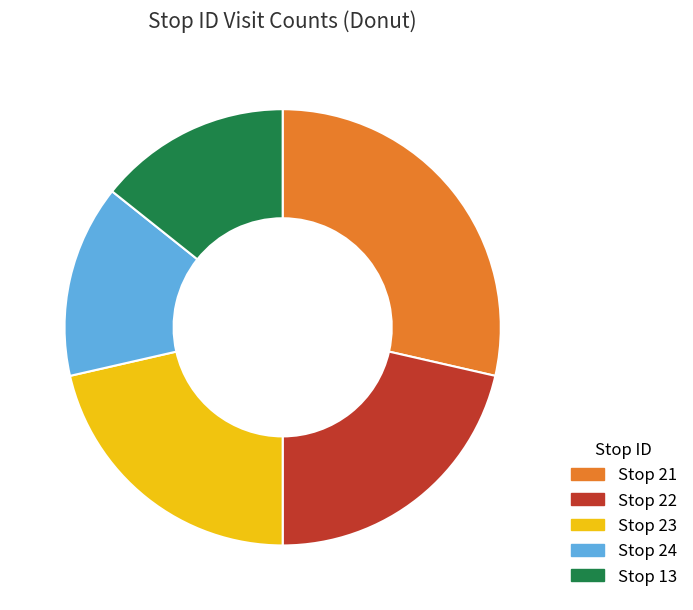

Count the number of slices in the pie.

5